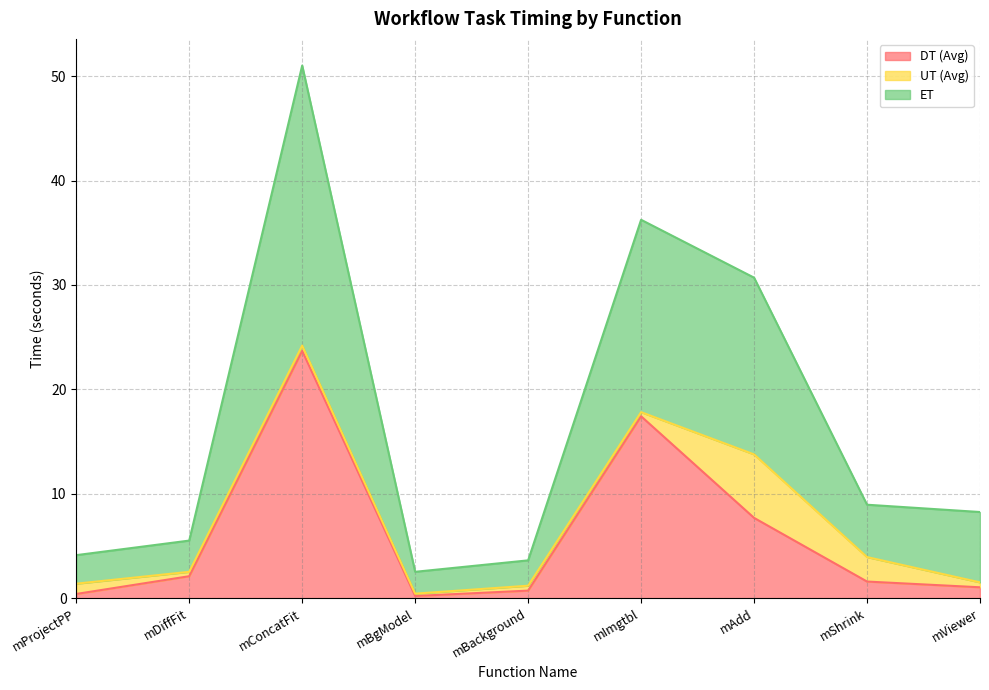

Where is DT (Avg) nearest to the value 11?

mAdd